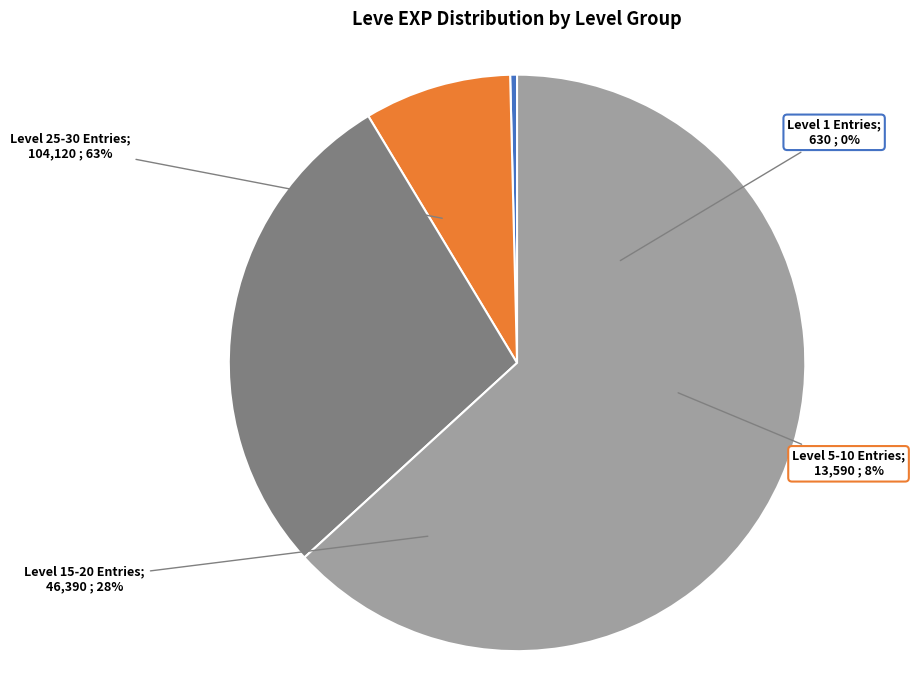

Between Level 25 and Level 20, which is larger?

Level 25